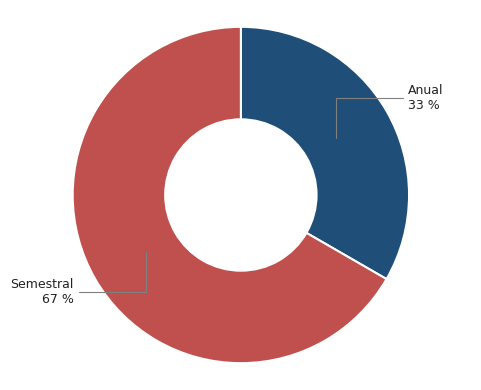

Does any single category account for the majority?

Yes